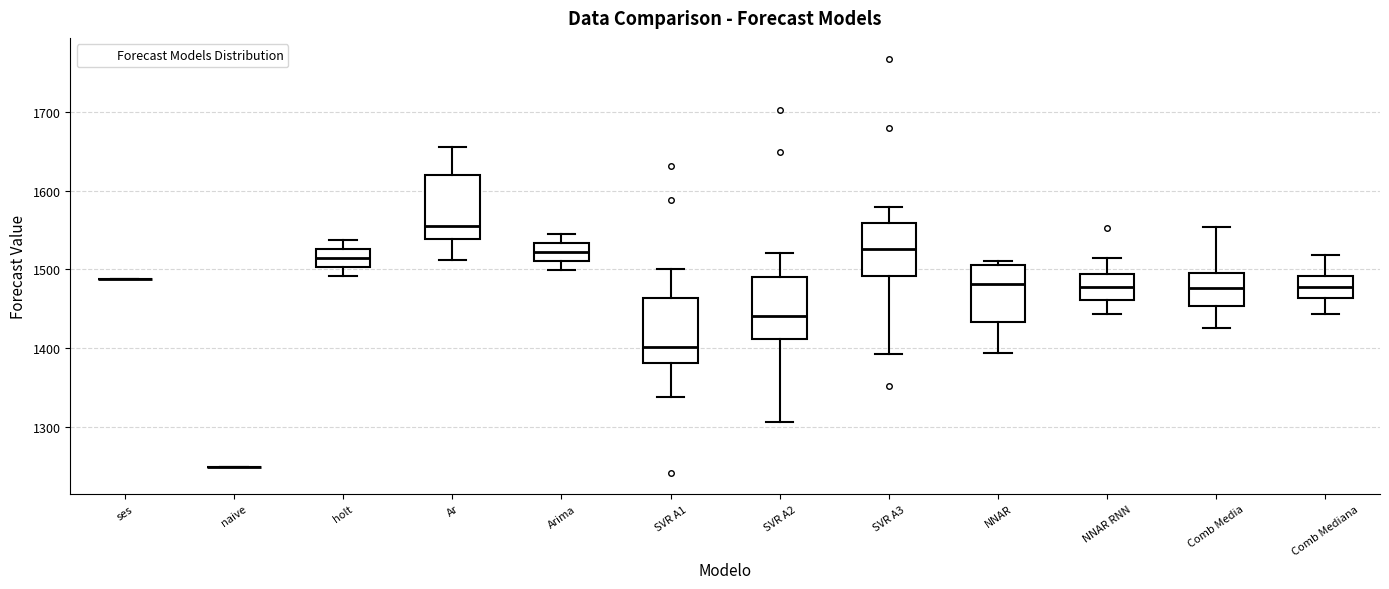

Where does the median line of the box for SVR A1 sit on the y-axis? The values are not printed on the chart, so give them approximately, as read against the axis.

1400